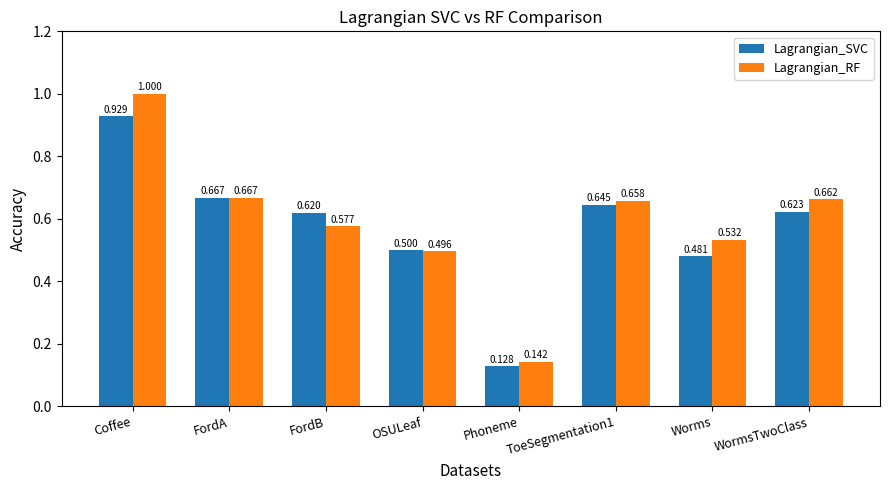

Which series has the largest range (max minus min)?

Lagrangian_RF